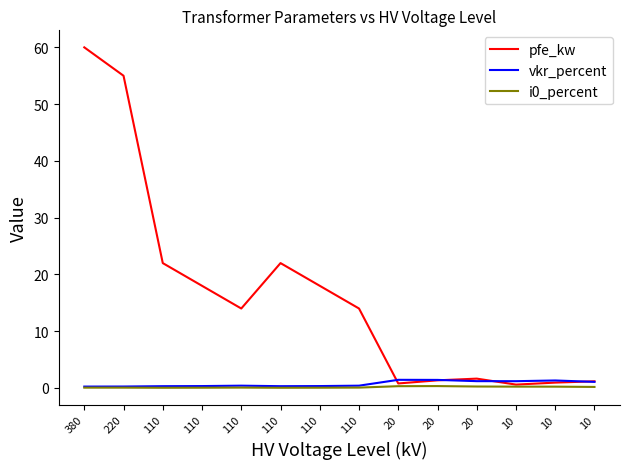

Does the chart display data point markers on the line(s)?

No